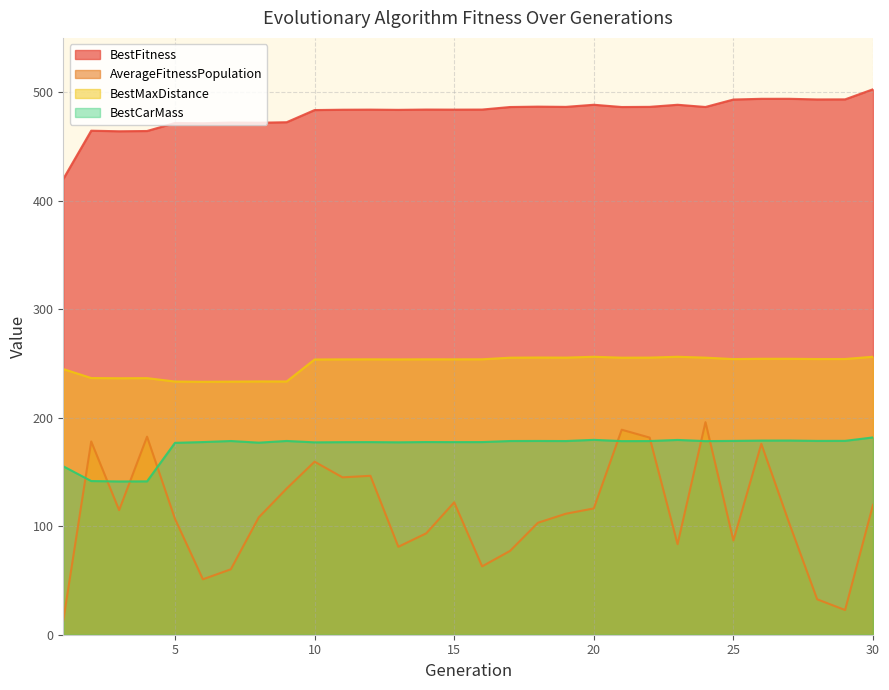

What is the average value of the AverageFitnessPopulation series?

112.0